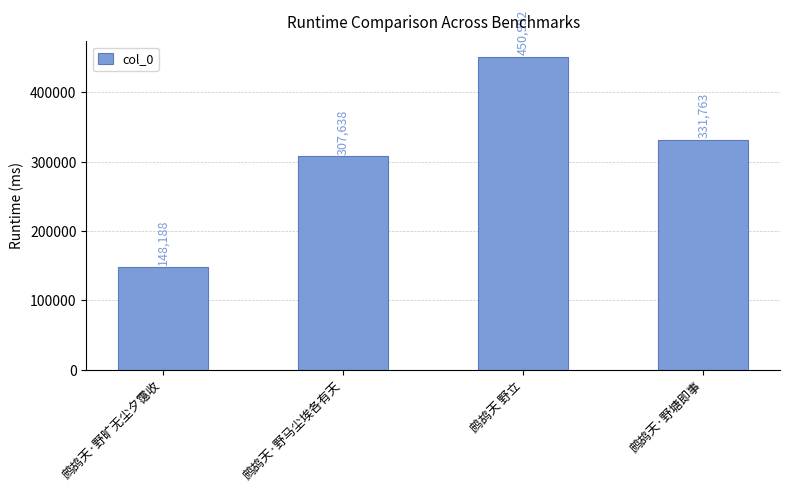

List the labels in order of value, smallest first.

鹧鸪天·野旷无尘夕霭收, 鹧鸪天·野马尘埃各有天, 鹧鸪天·野塘即事, 鹧鸪天 野立